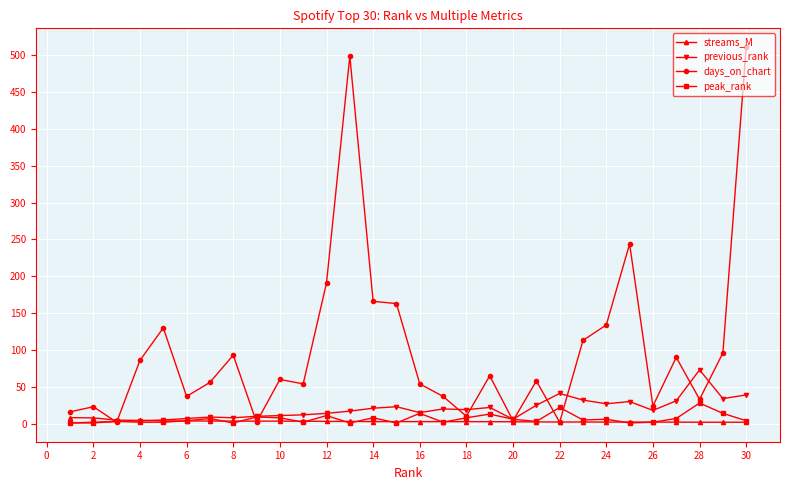

True or false: days_on_chart has more than 0 points higher than both neighbors.

True